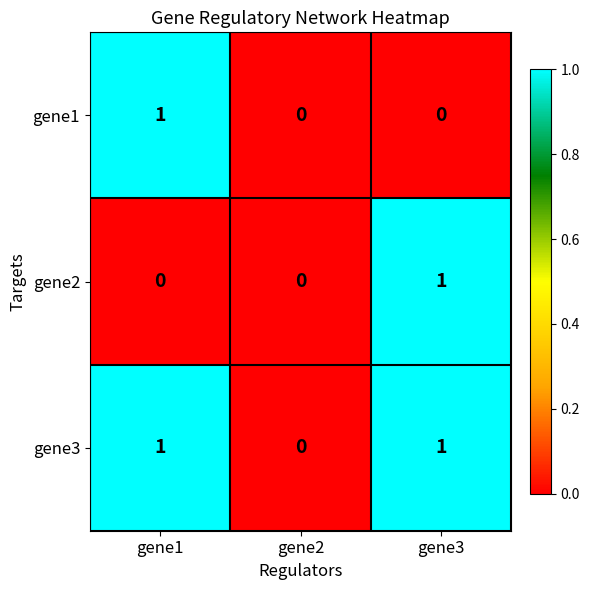

Is it true that gene2 equals 0 at gene1?

True